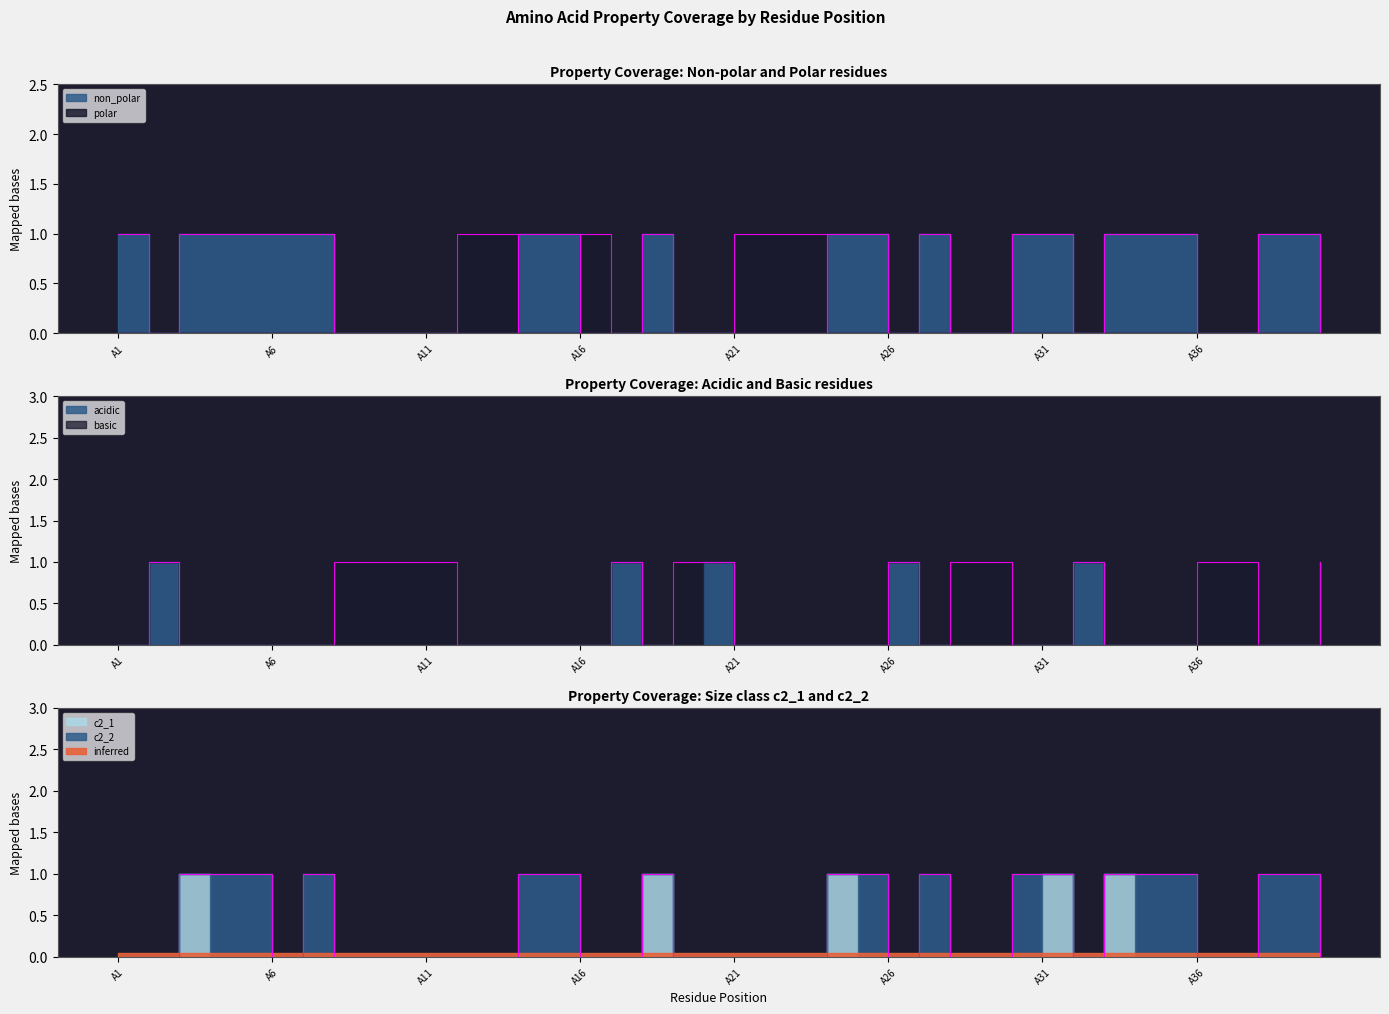

Between A18 and A3, which is larger?

A18